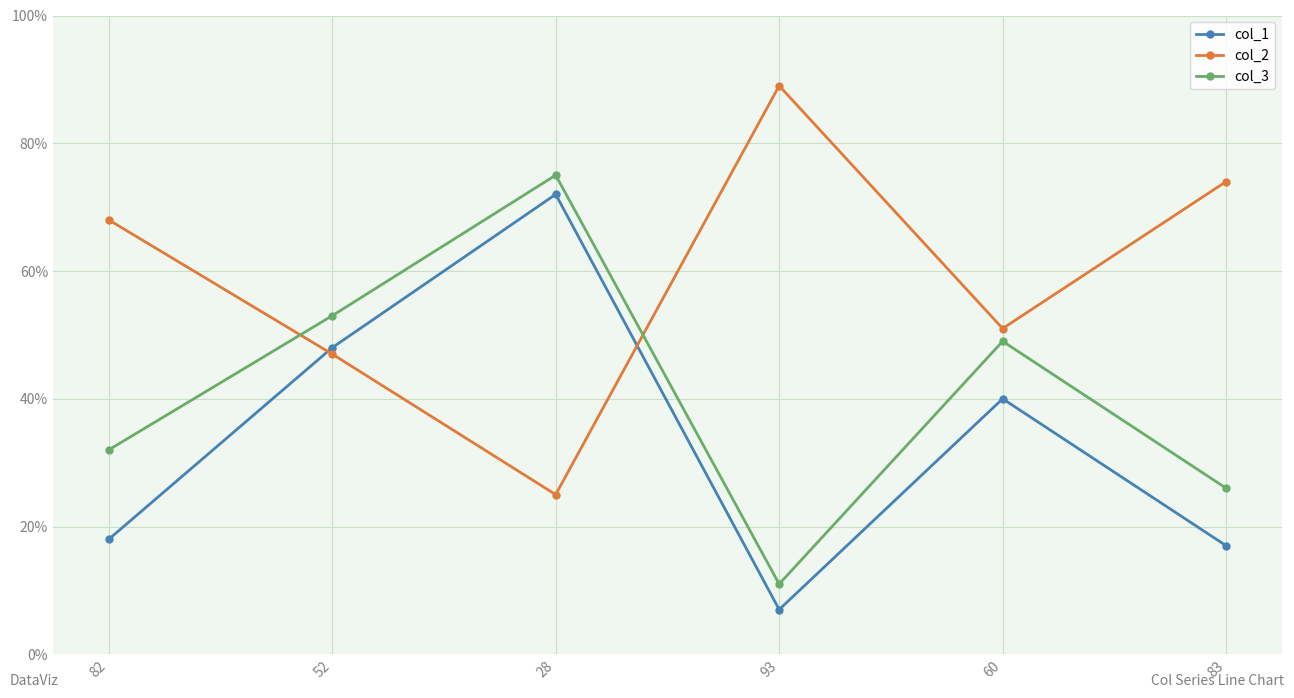

At which label does col_3 reach its minimum?

93